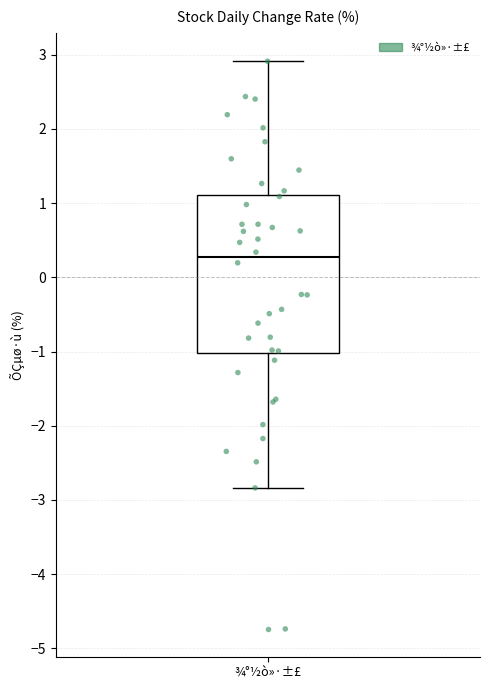

Read this box plot against the y-axis: the position of the median line, the range covered by the box, and the ends of both whiskers. The values are not printed on the chart, so give them approximately, as read against the axis.

median 0.3, box -1.0 to 1.1, whiskers -2.8 to 2.9